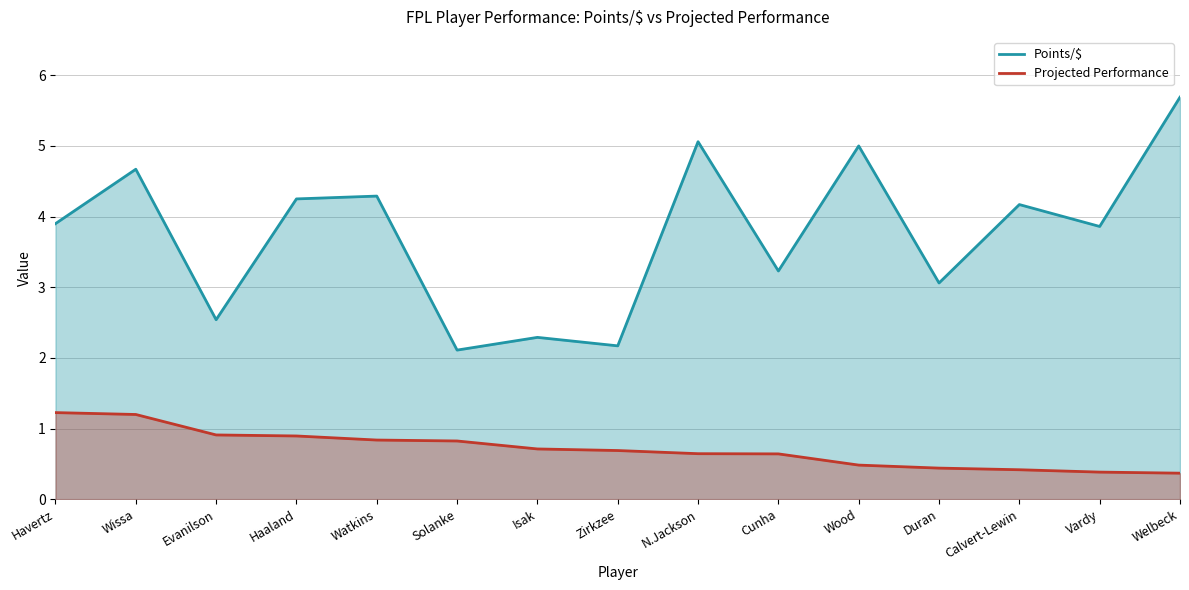

What is the average value of the Points/$ series?

3.8